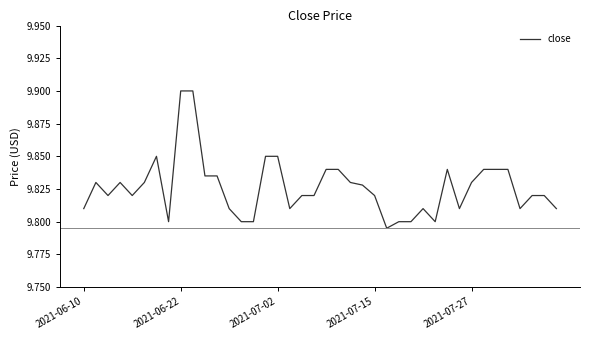

What is the greatest value displayed?

9.9